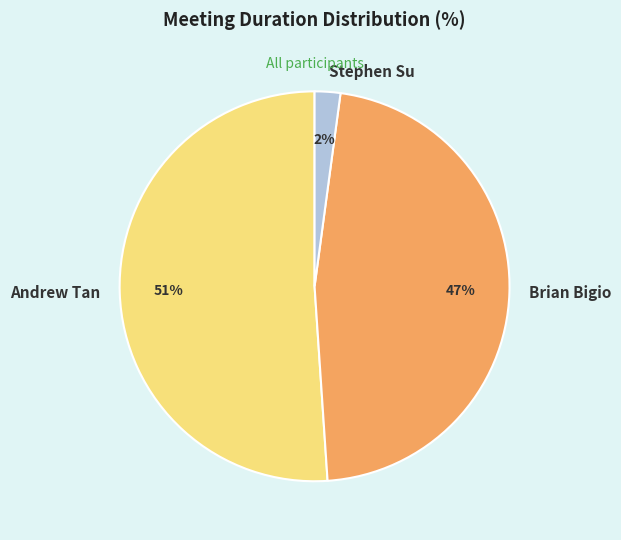

Between Andrew Tan and Stephen Su, which is larger?

Andrew Tan